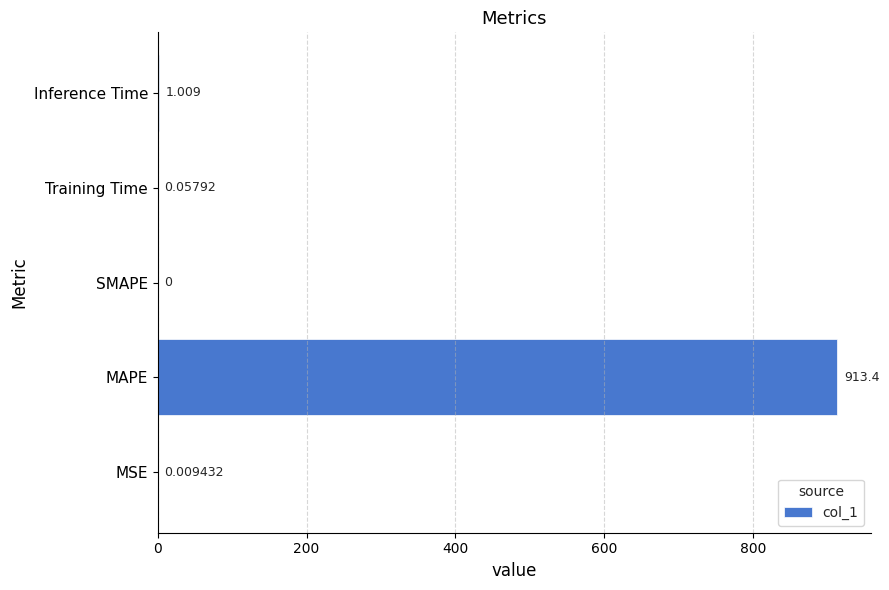

Which has a higher value, SMAPE or Inference Time?

Inference Time